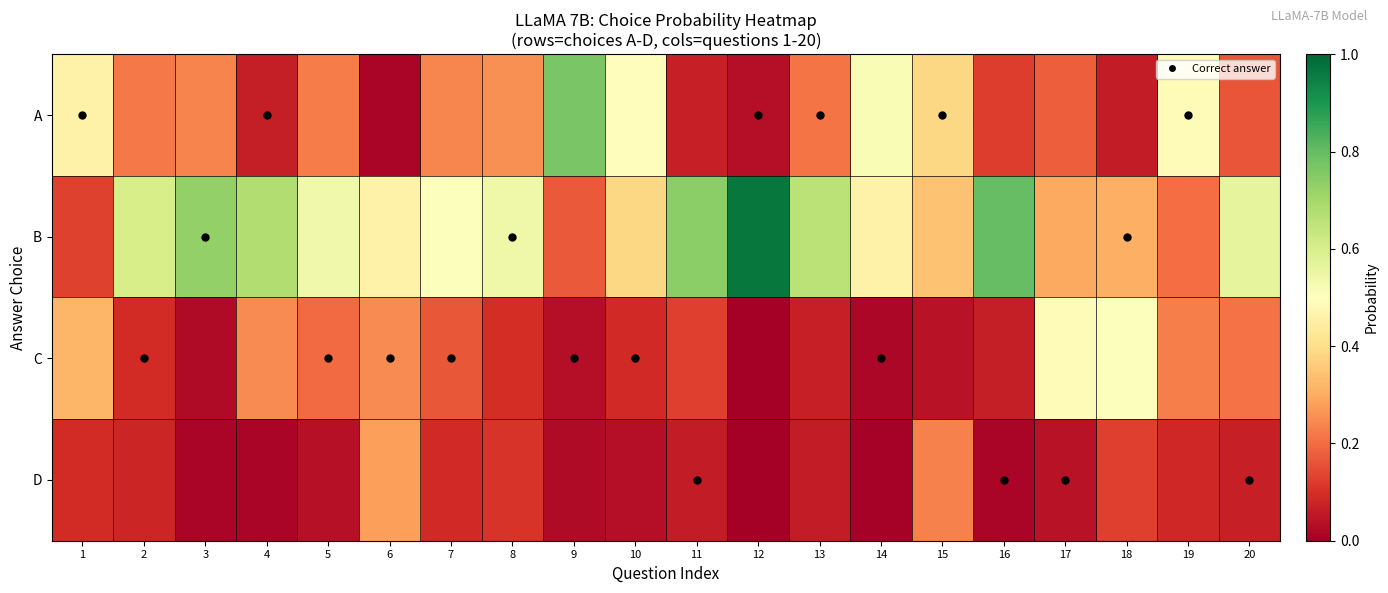

What is the maximum value shown in the chart?

1.0